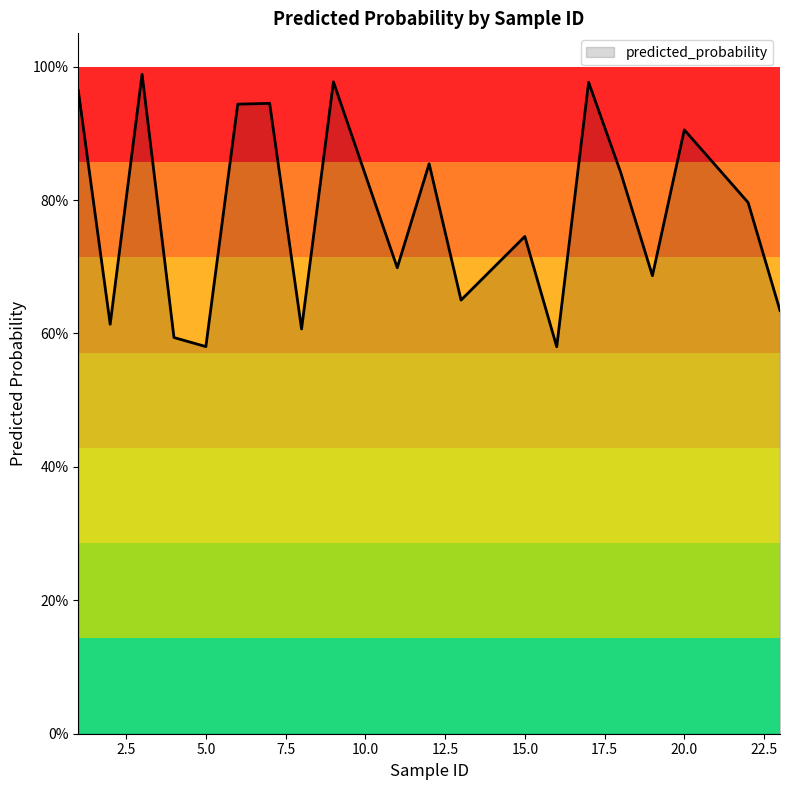

What is the value of the 13th point from the left?

0.7